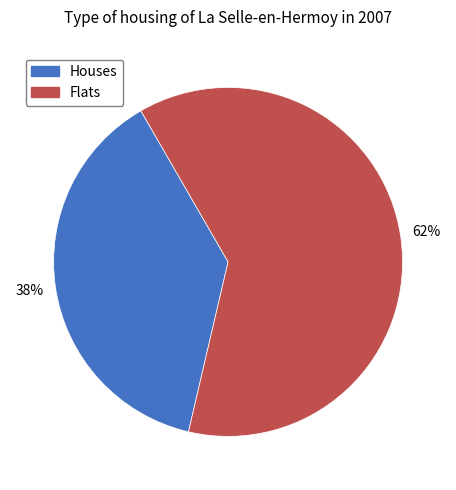

Is the sum of Houses and Flats greater than half?

Yes